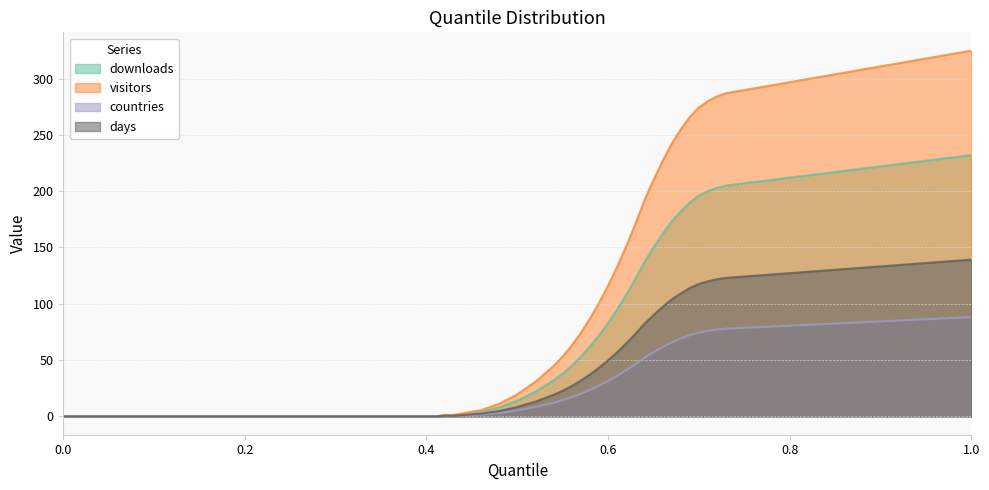

What is the value of the visitors point at the 7th from the left?

12.0